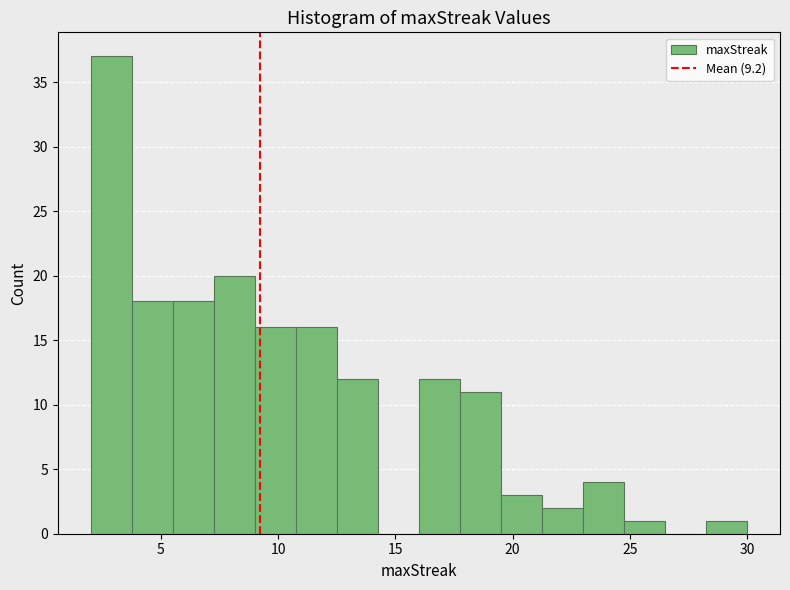

Read against the x-axis, roughly where is the centre of the tallest bar?

3.0